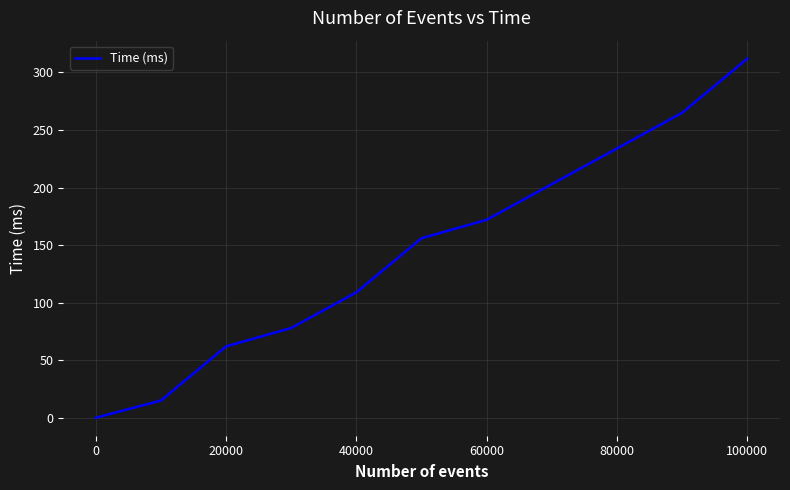

How many positive values are there?

10